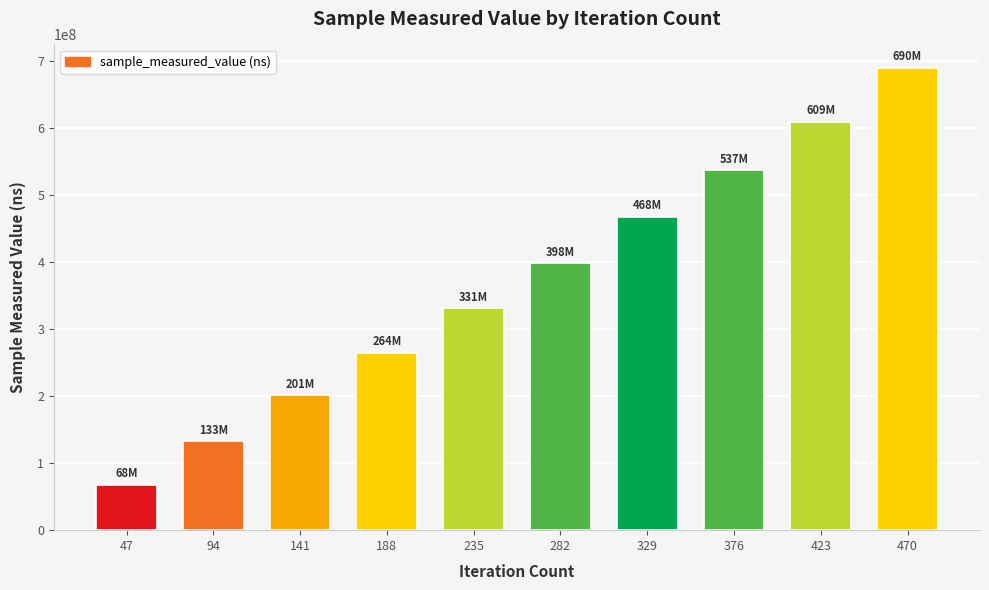

Reading left to right, extract all data points from this chart.

67835645	132756862	200888762	264389105	330698382	397740248	467773059	536862562	608998288	689933065